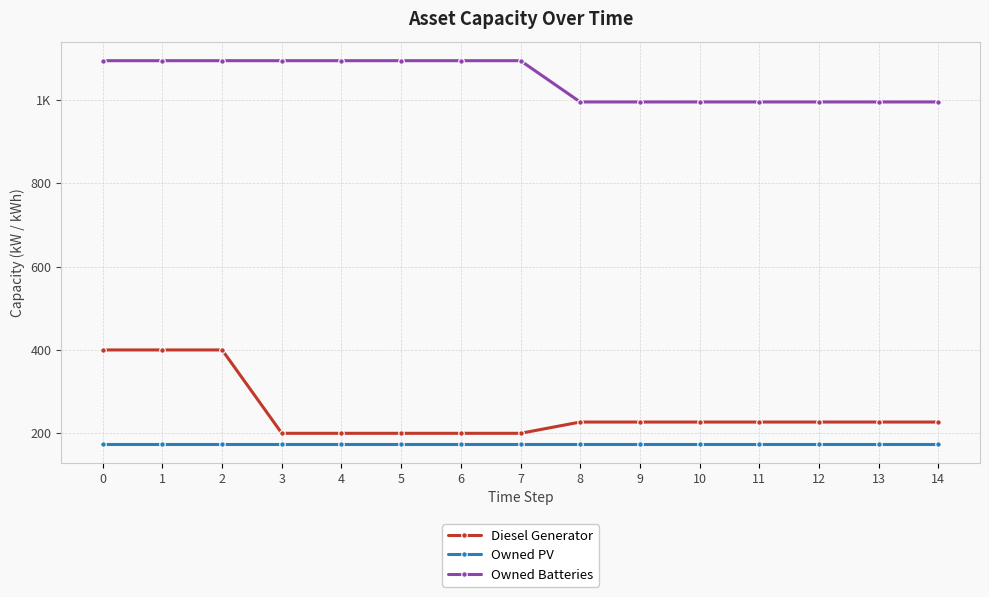

The Owned Batteries series shows 1094 at 4. True or false?

True